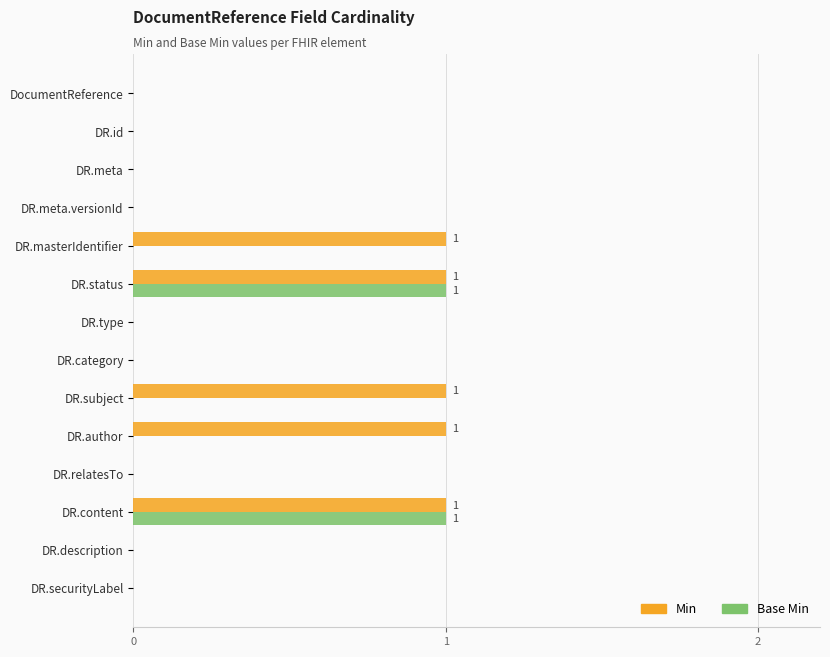

Which series changed the most between DR.status and DR.subject?

Base Min